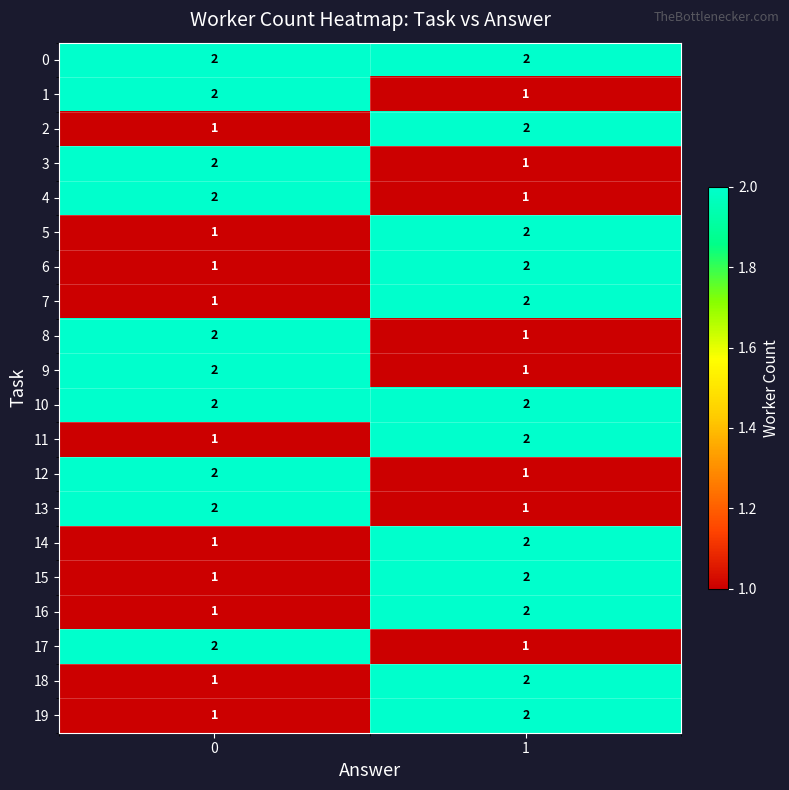

What is the total value across all series at 1?

32